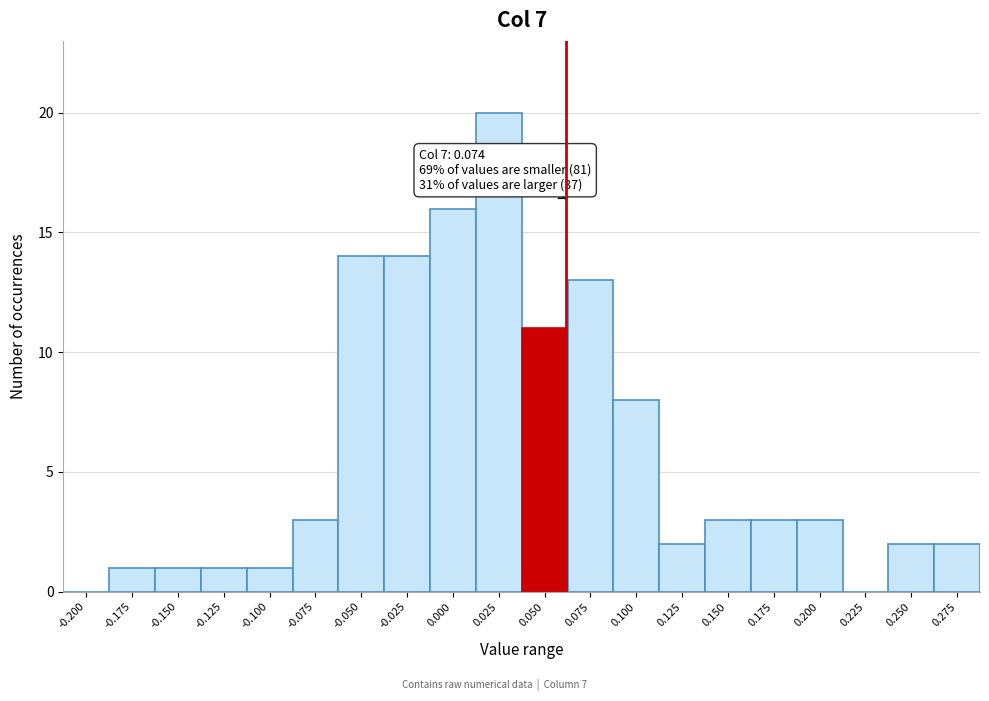

Reading right to left, extract all data points from this chart.

0.275=2	0.250=2	0.225=0	0.200=3	0.175=3	0.150=3	0.125=2	0.100=8	0.075=13	0.050=11	0.025=20	0.000=16	-0.025=14	-0.050=14	-0.075=3	-0.100=1	-0.125=1	-0.150=1	-0.175=1	-0.200=0